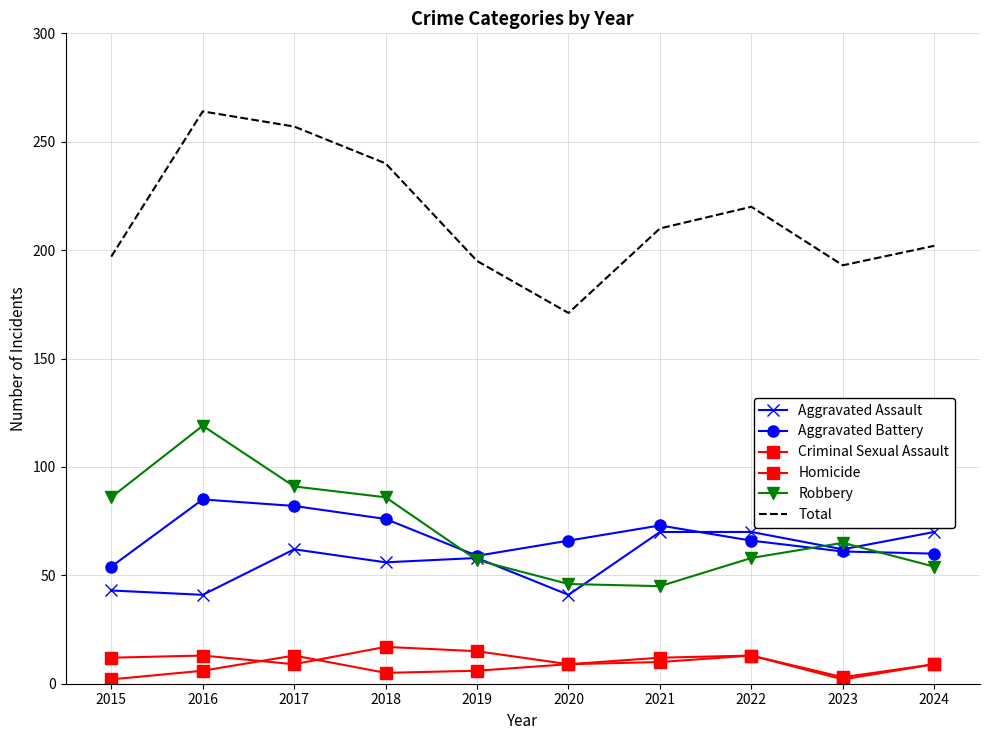

In Total, how many points are higher than both neighbors (excluding endpoints)?

2